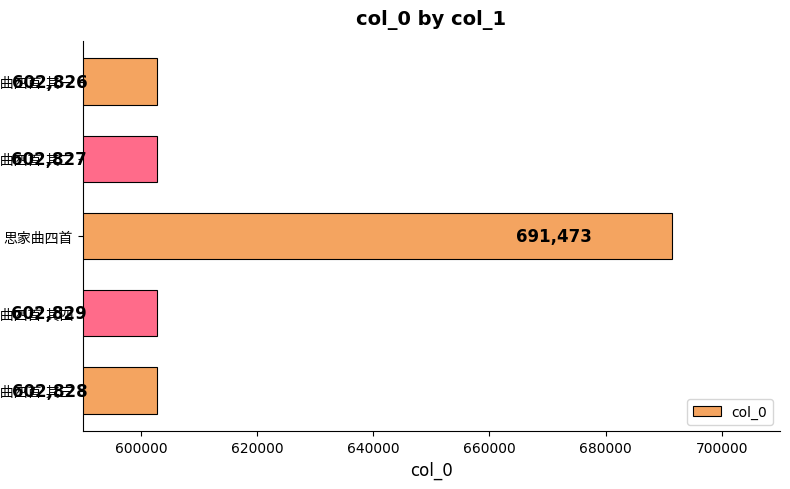

What is the smallest value displayed?

602826